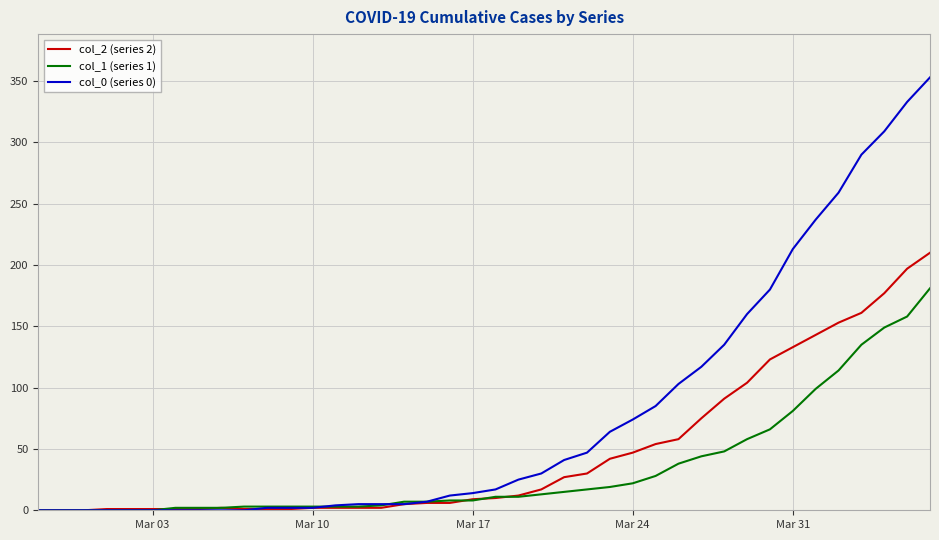

What is the average value of the col_2 (series 2) series?

48